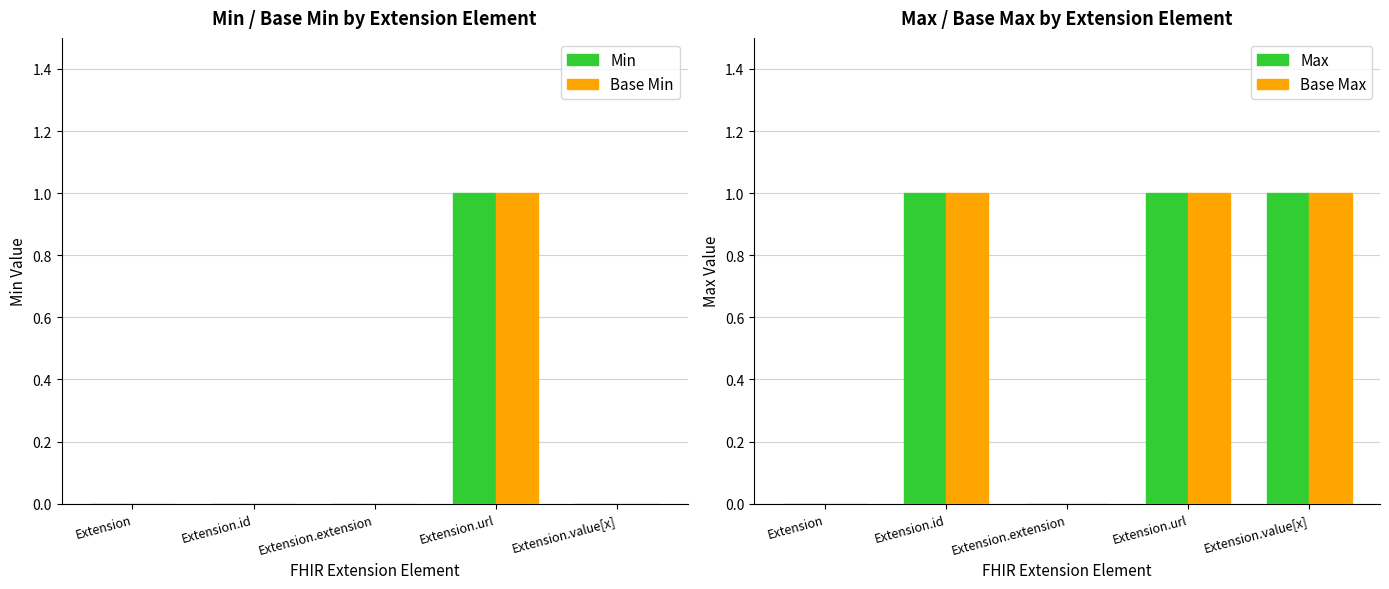

What is the label of the 1st bar from the left?

Extension